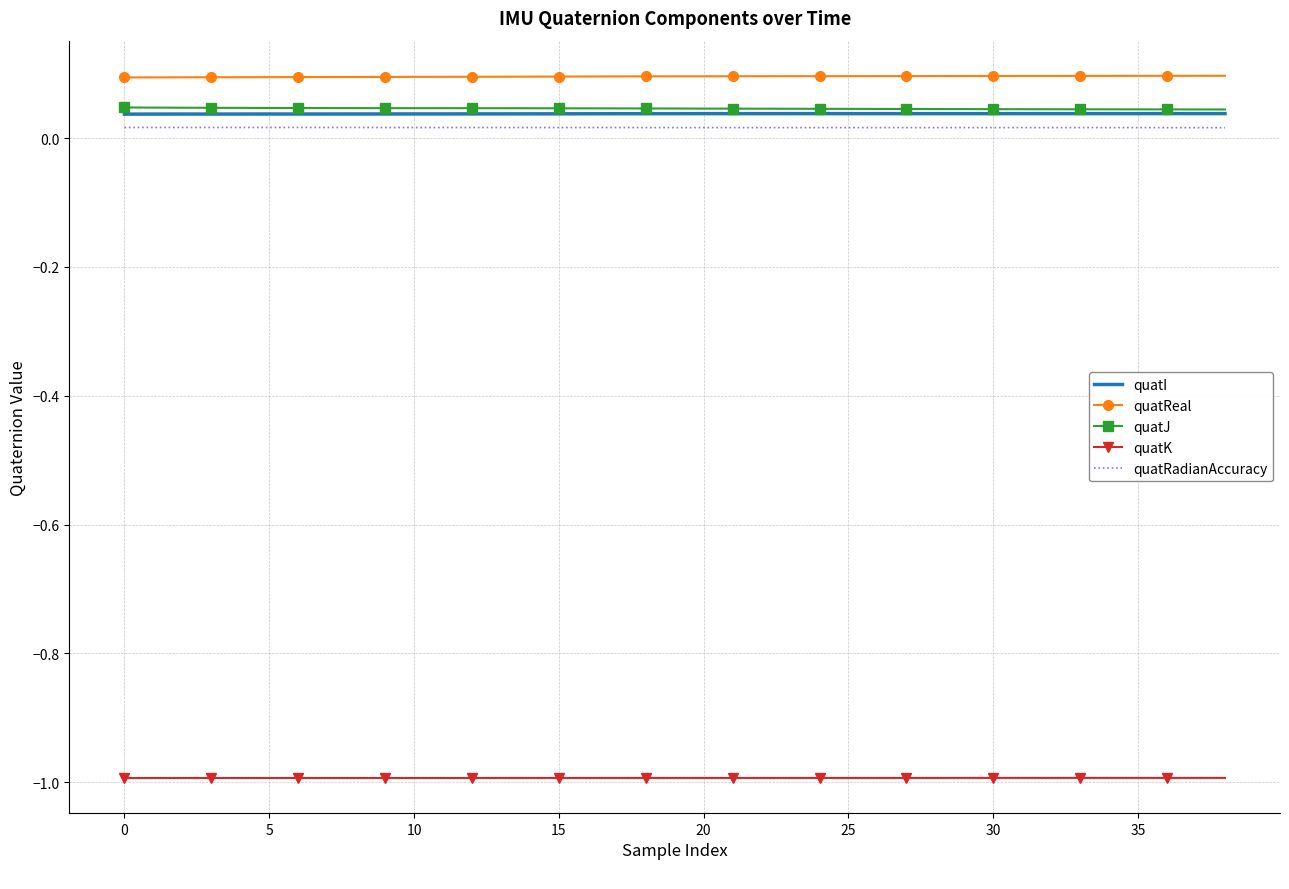

Which series has the largest total across all categories?

quatReal